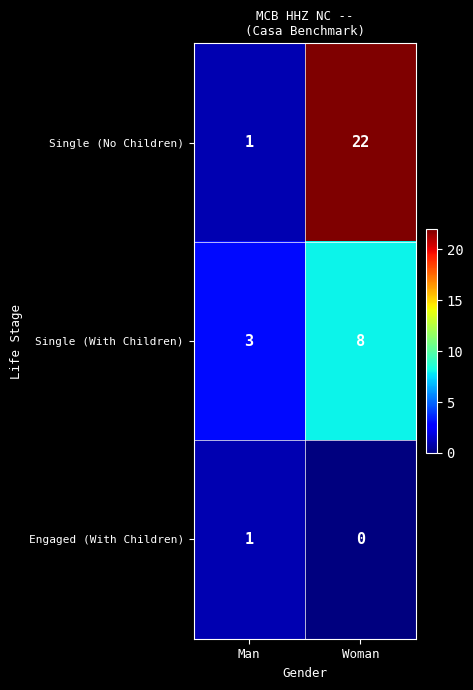

Which label corresponds to the largest value in the chart?

Woman